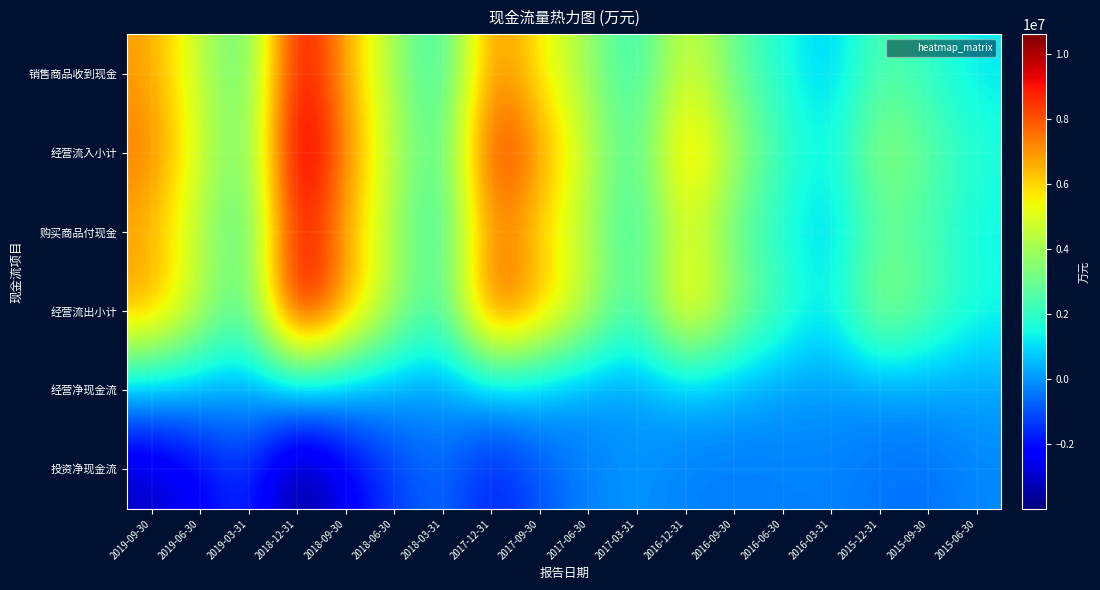

What is the total value across all series at 2015-06-30?

5729080